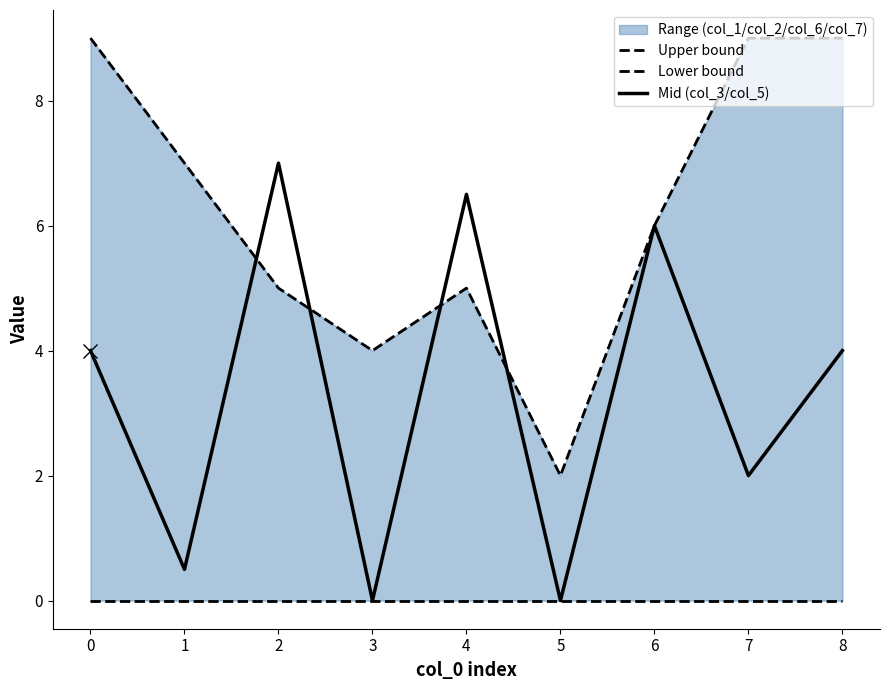

Reading left to right, what are all the values shown in this chart?

Upper bound: 9.0	7.0	5.0	4.0	5.0	2.0	6.0	9.0	9.0
Lower bound: 0.0	0.0	0.0	0.0	0.0	0.0	0.0	0.0	0.0
Mid (col_3/col_5): 4.0	0.5	7.0	0.0	6.5	0.0	6.0	2.0	4.0